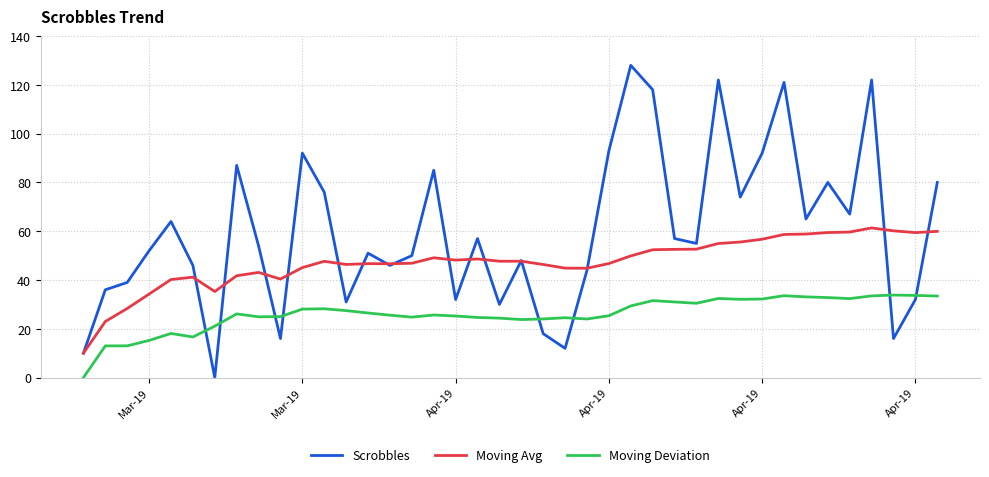

What is the highest value of the Scrobbles series?

128.0